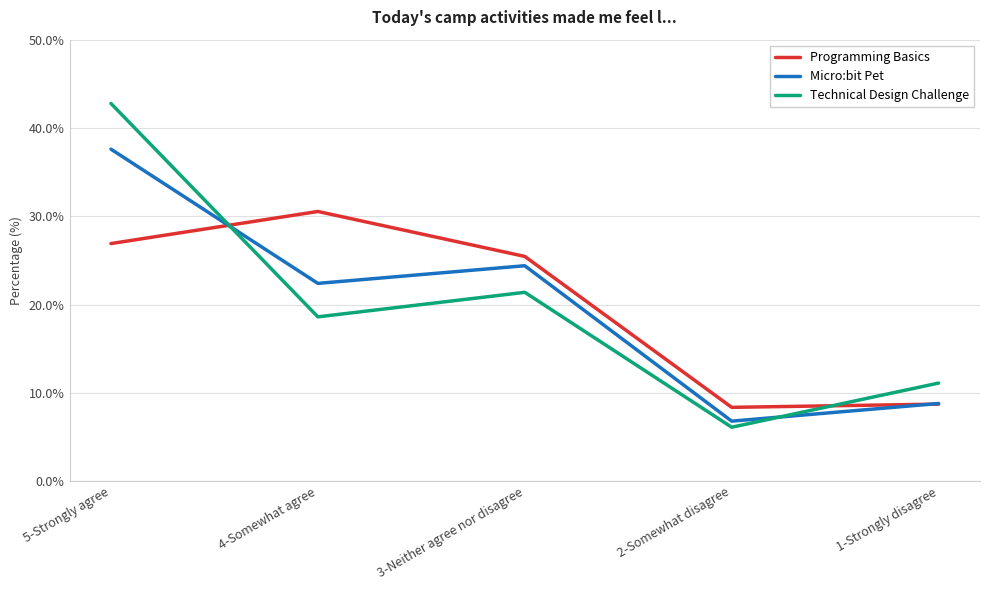

How many intersections are there between Technical Design Challenge and Micro:bit Pet?

2